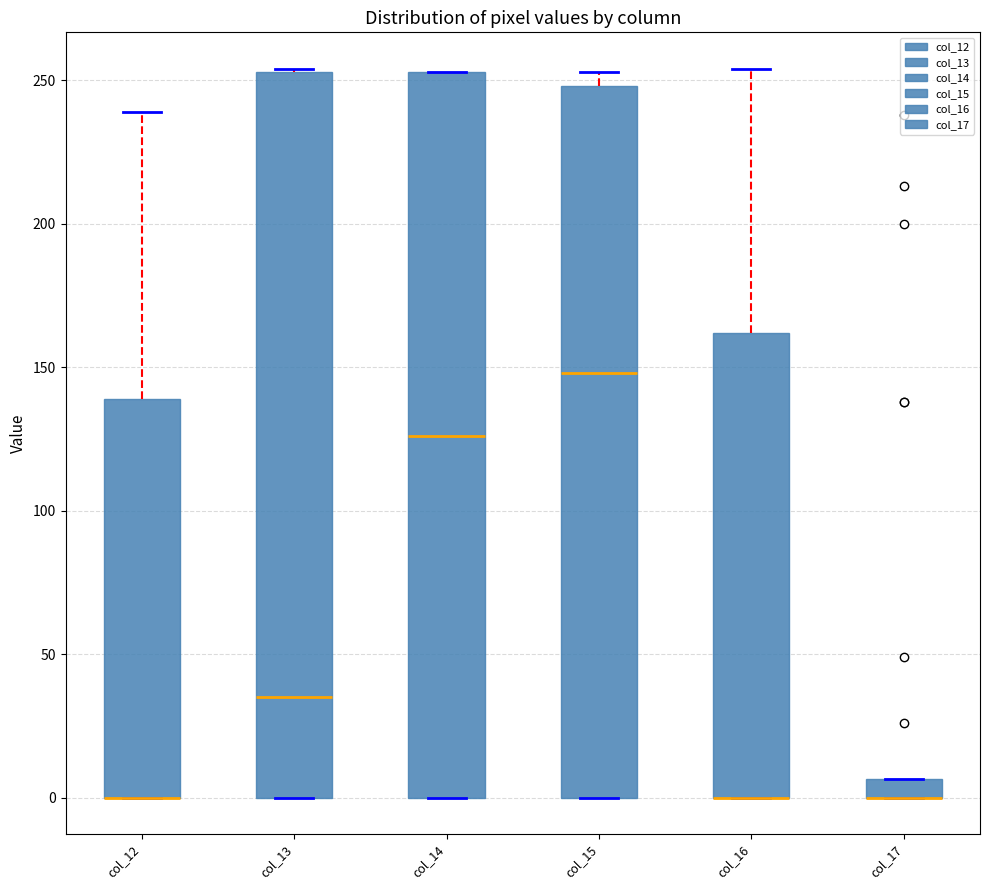

Where is the upper edge of the box for col_12 on the y-axis? The values are not printed on the chart, so give them approximately, as read against the axis.

140